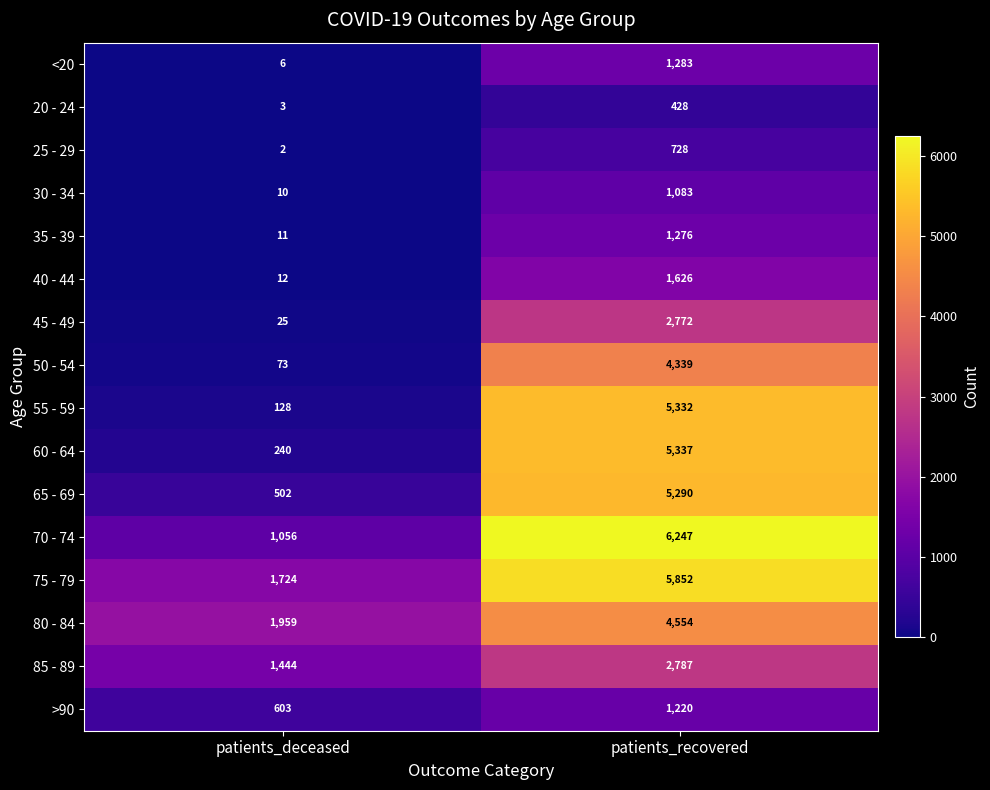

What is the sum of the 25 - 29 values at patients_recovered and patients_deceased?

730